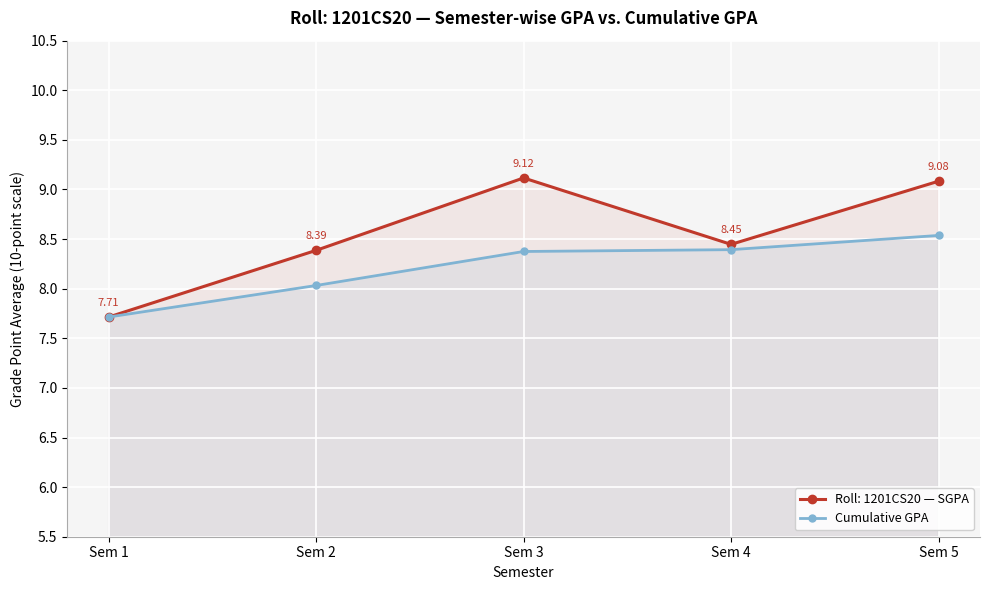

What is the difference between the highest and lowest values at Sem 3?

0.7